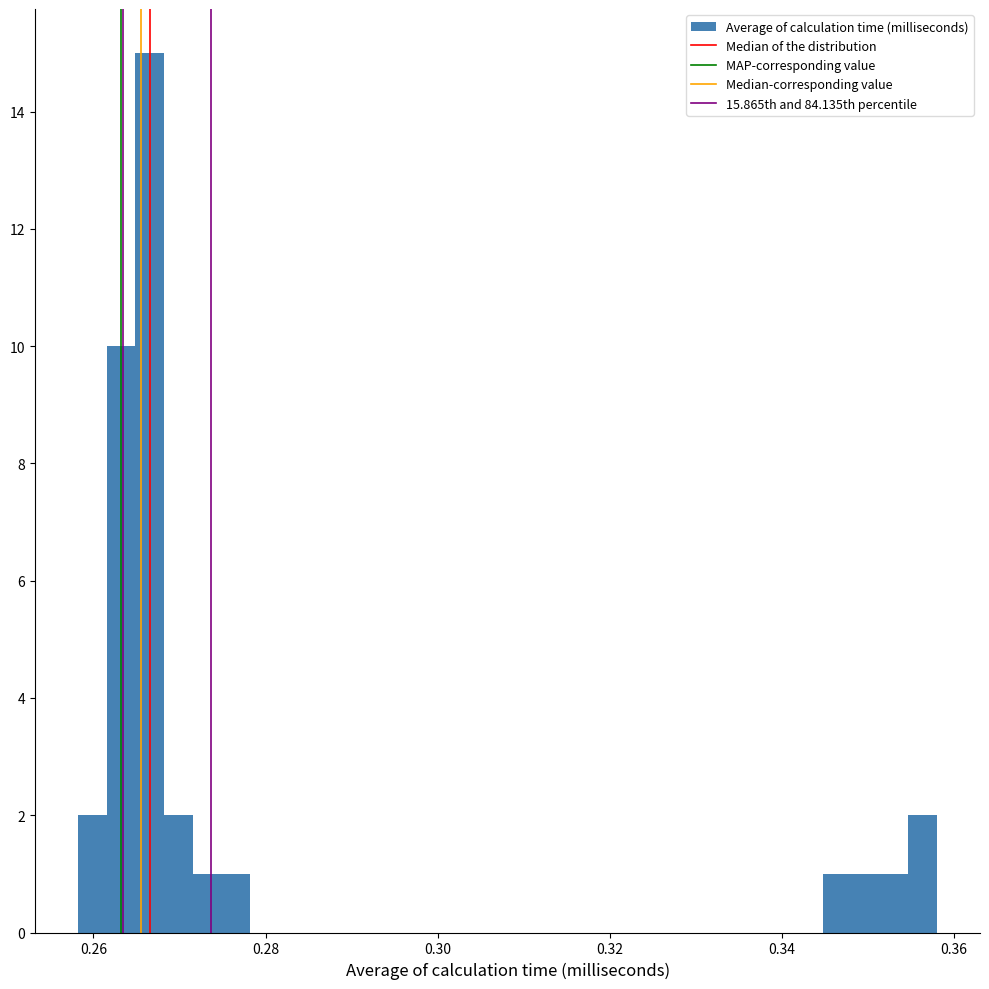

Around what value on the x-axis is the tallest bar? Give the approximate position of its centre, as read against the axis.

0.266